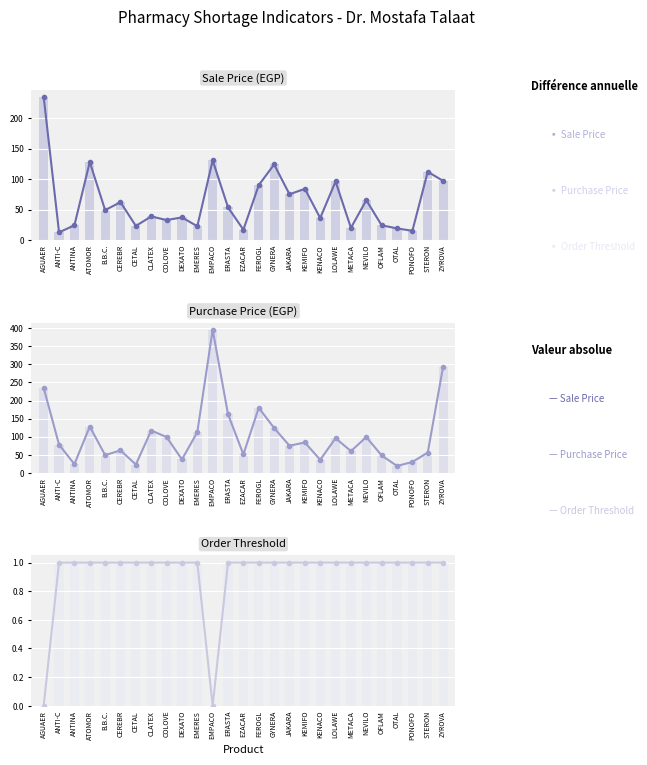

Which series changed the most between METACA and OFLAM?

Purchase Price (EGP)